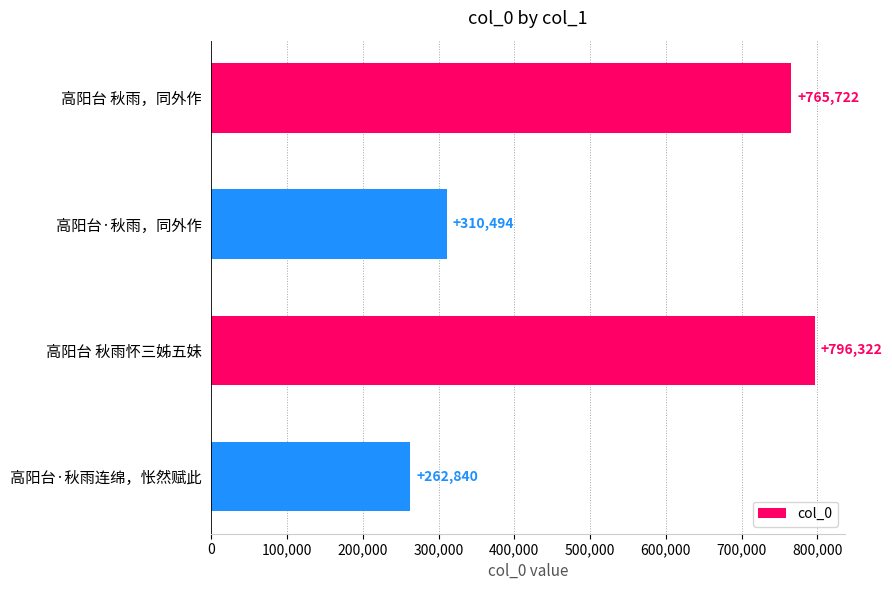

What is the label of the 2nd bar from the bottom?

高阳台 秋雨怀三姊五妹